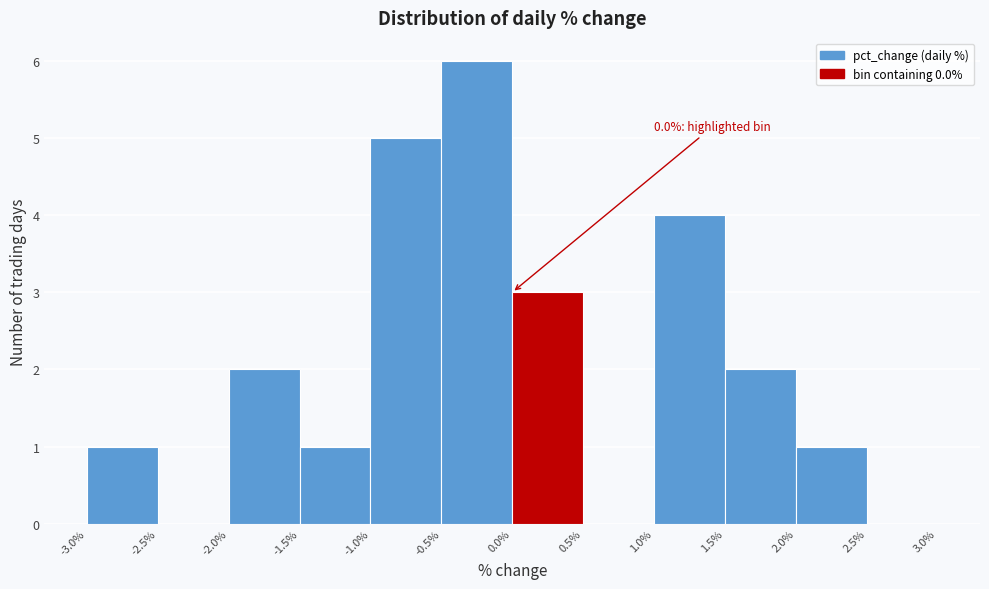

Over which range of the x-axis is the bar tallest?

-0.5% to 0.0%